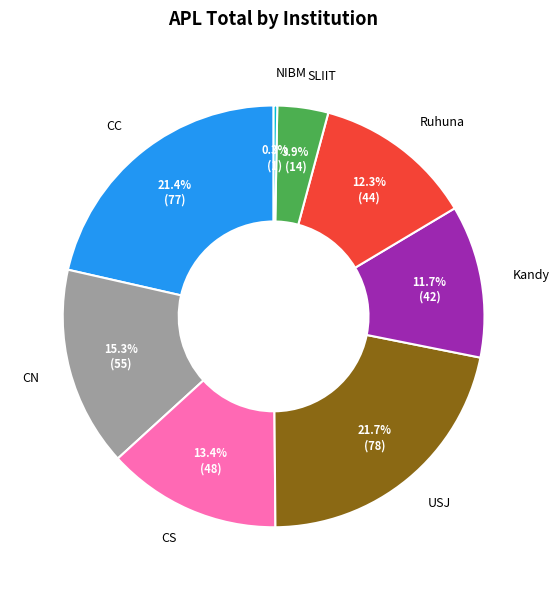

To the nearest percent, what percentage of the pie is CC?

21%